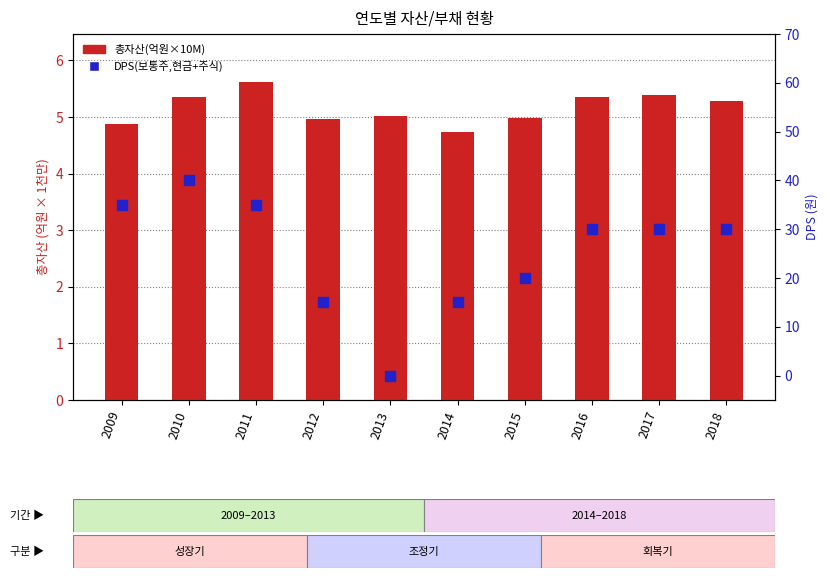

Which series reaches the minimum Y coordinate?

DPS(보통주,현금+주식)